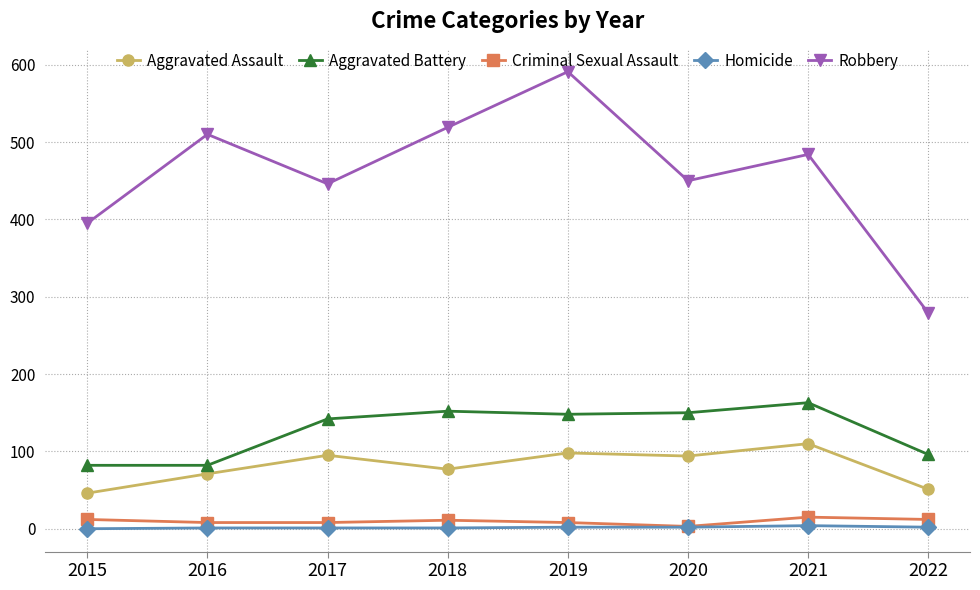

True or false: Homicide and Robbery cross at least once.

False